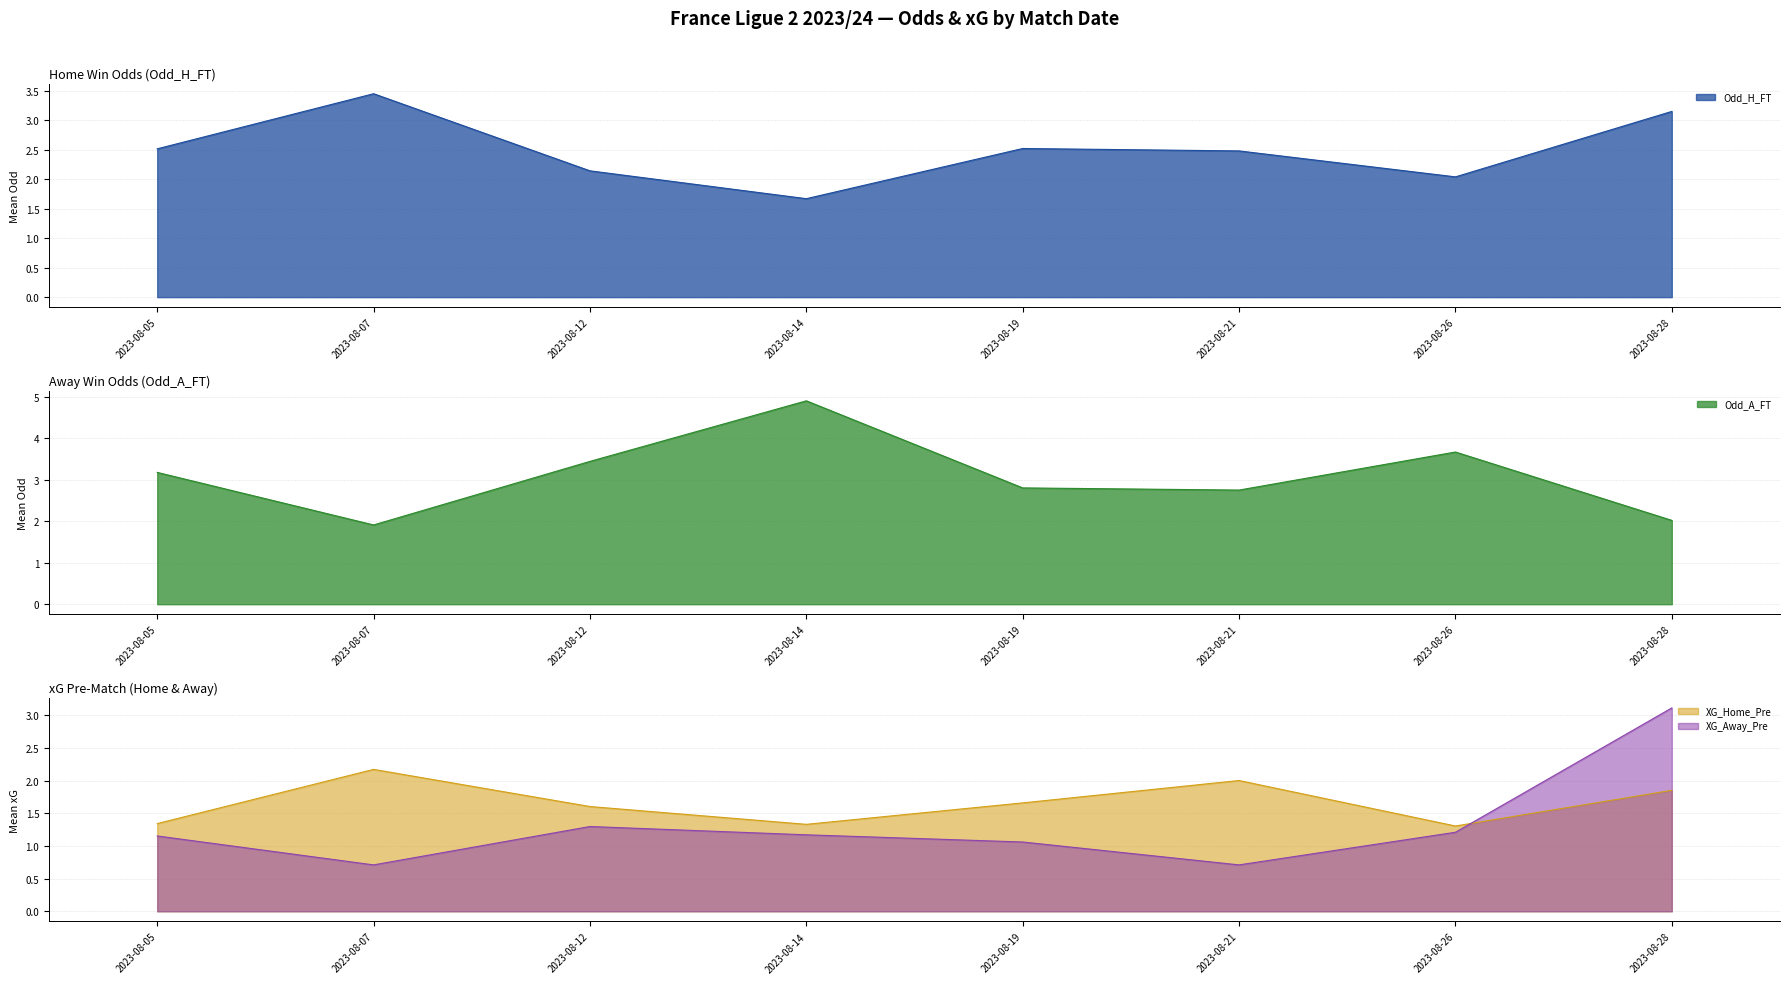

At which label does XG_Away_Pre reach its peak?

2023-08-28